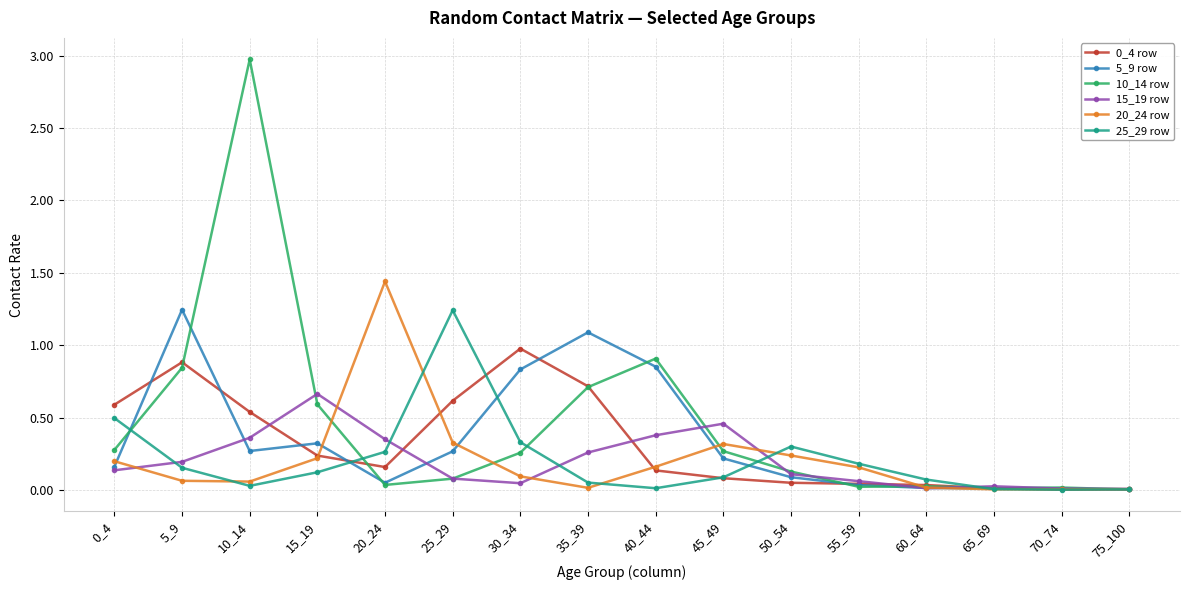

At which category is the sum across all series the highest?

10_14